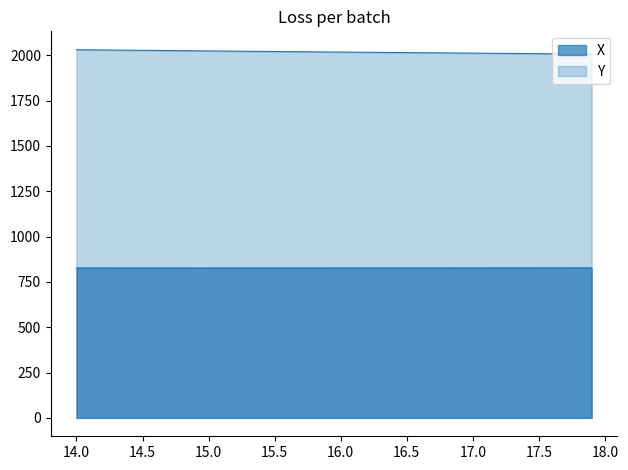

How many lines are shown in the chart?

2